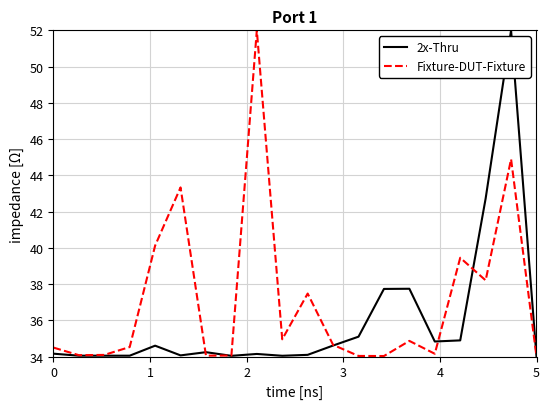

Which series has the largest total across all categories?

Fixture-DUT-Fixture